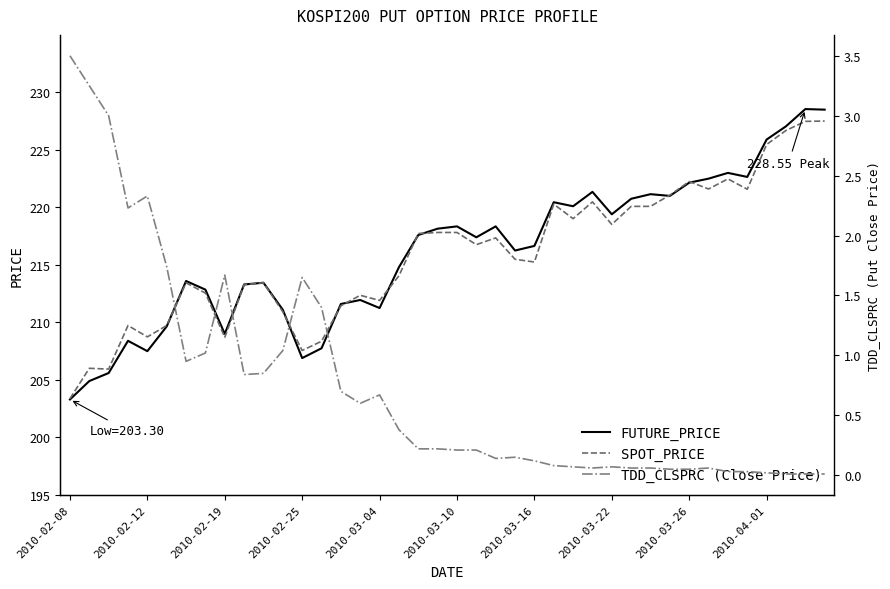

What is the greatest value displayed?

228.6